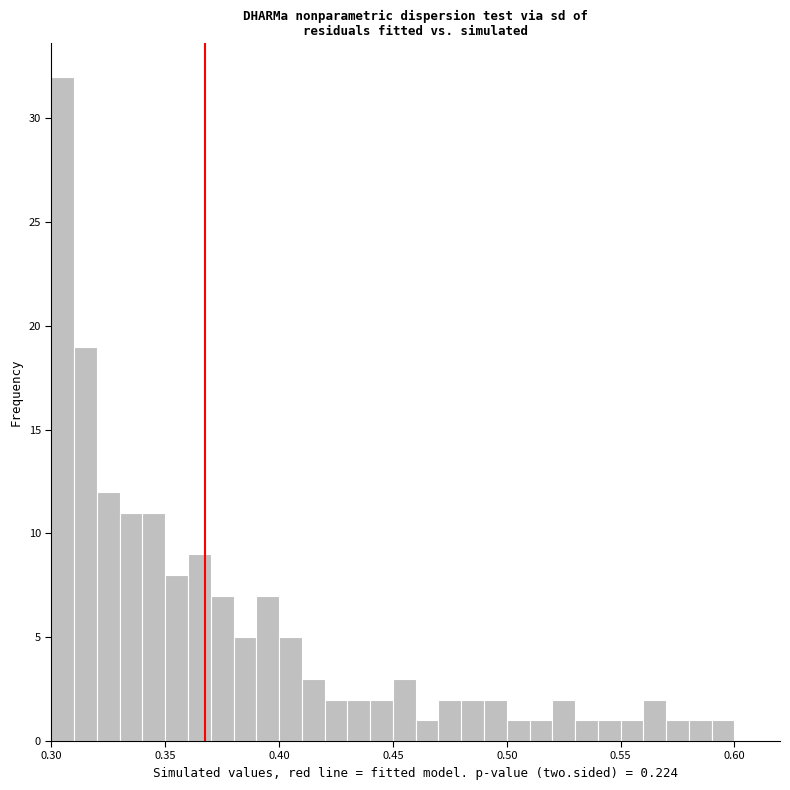

Read against the x-axis, roughly where is the centre of the tallest bar?

0.305